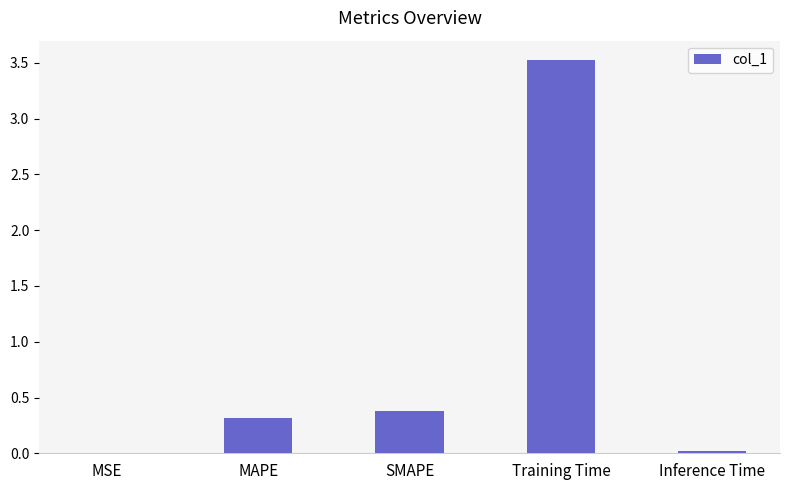

Which has a higher value, MAPE or Inference Time?

MAPE